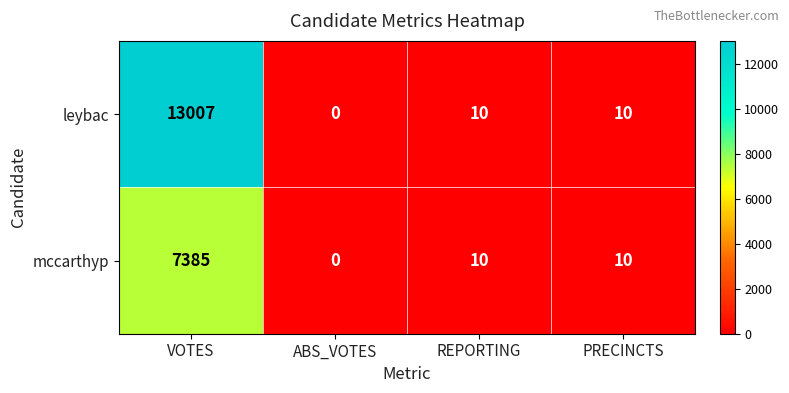

How many distinct data groups are displayed?

2